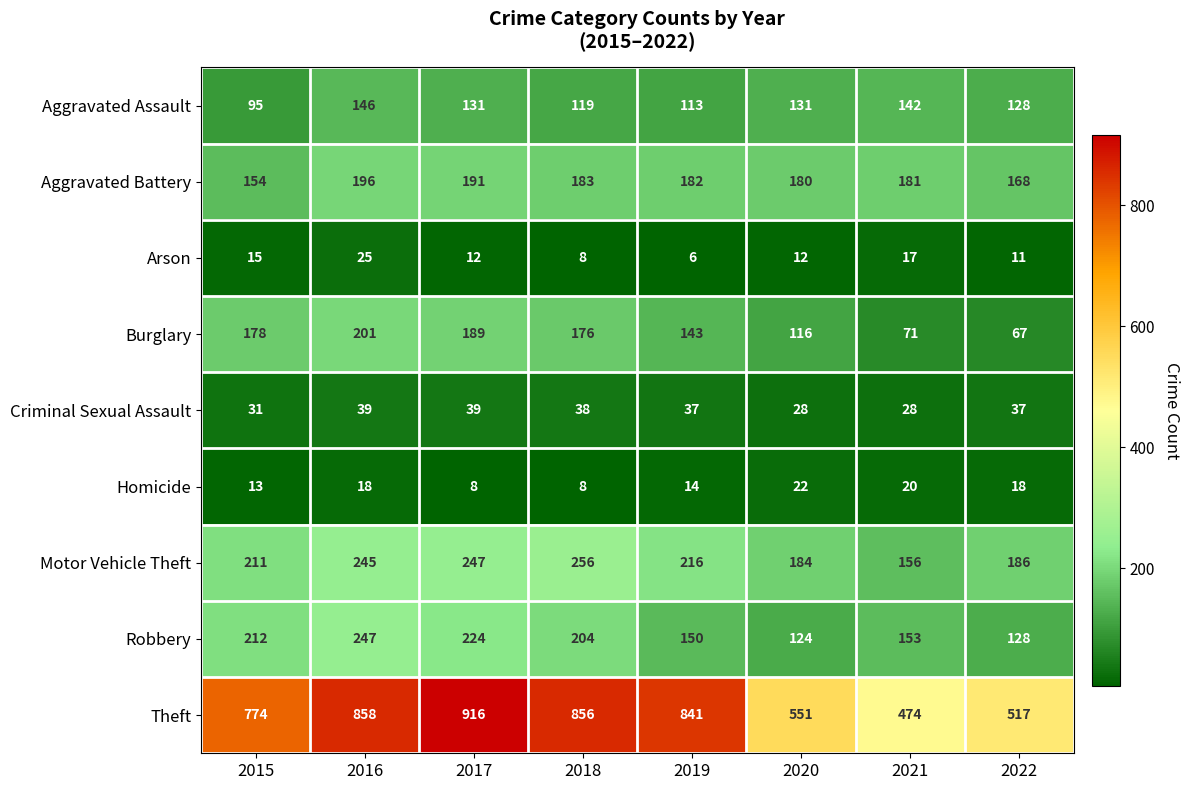

Which series changed the most between 2018 and 2020?

Theft